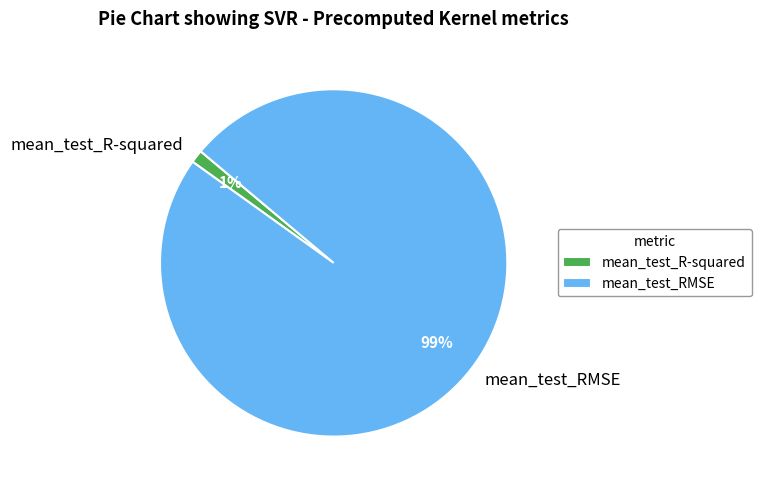

Is it true that mean_test_RMSE is 85% of the pie?

False